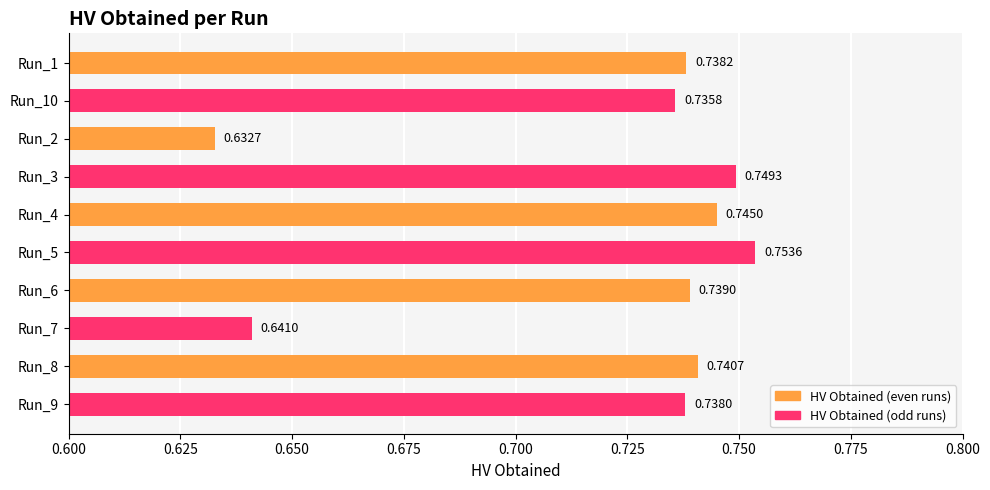

Count the values in the range 0 to 1.

10